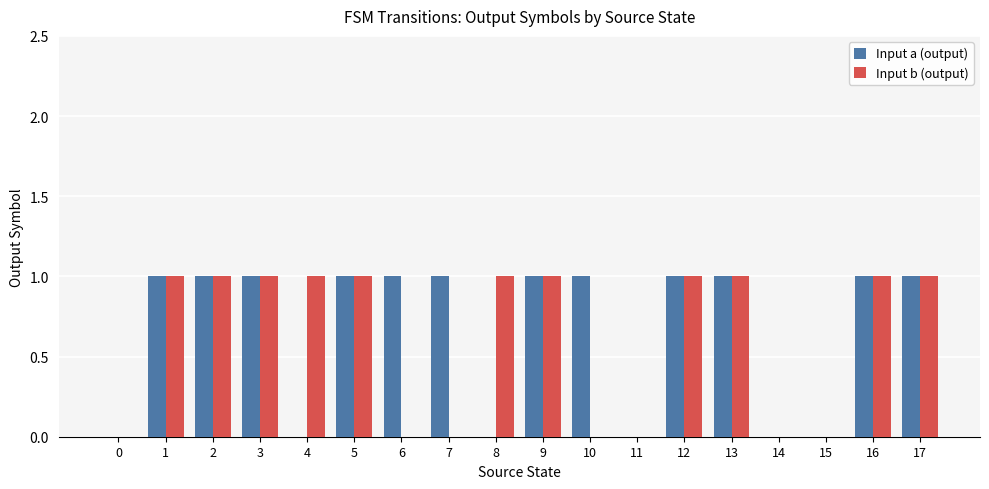

Which series has the largest total across all categories?

Input a (output)